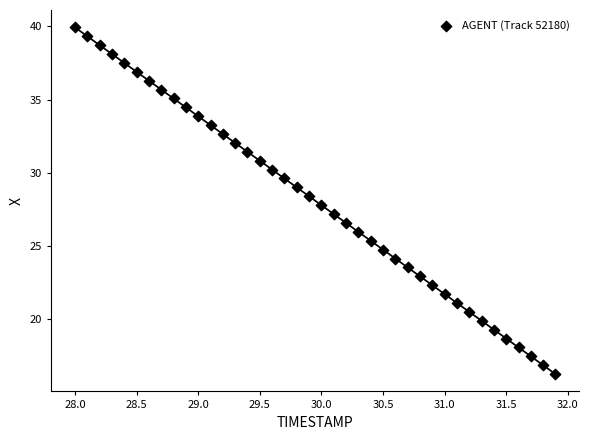

What is the range of X values (max minus min)?

3.9